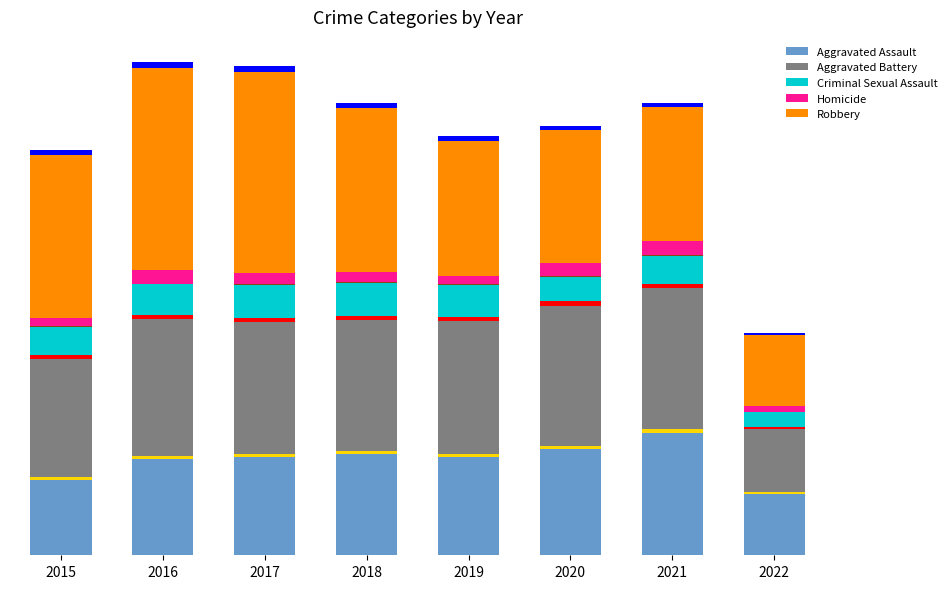

The value of Robbery at 2017 is 11880. True or false?

True